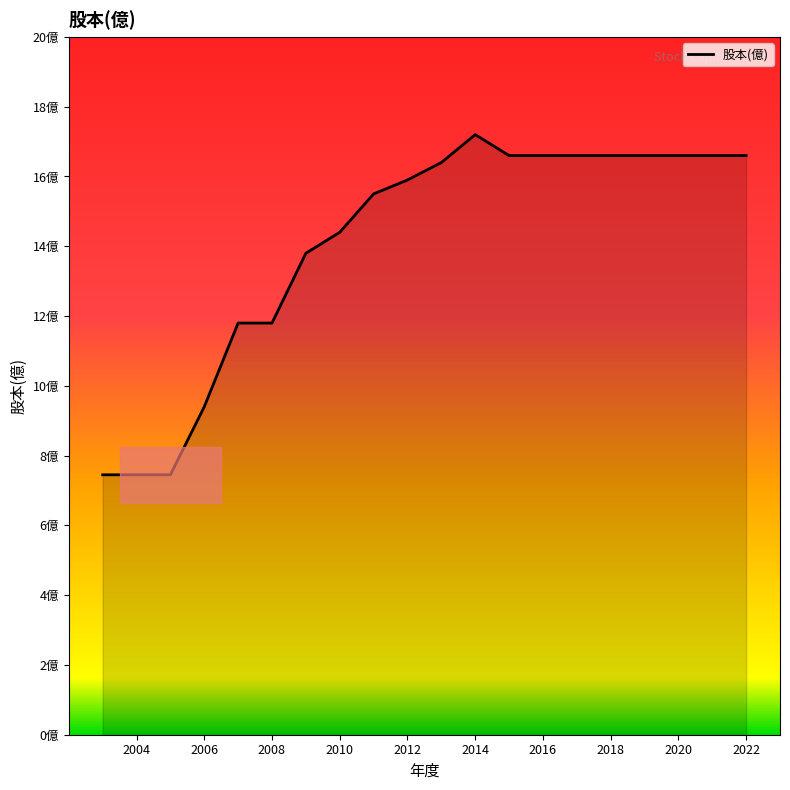

Rank the categories by value from lowest to highest.

2005, 2004, 2003, 2006, 2008, 2007, 2009, 2010, 2011, 2012, 2013, 2022, 2021, 2020, 2019, 2018, 2017, 2016, 2015, 2014